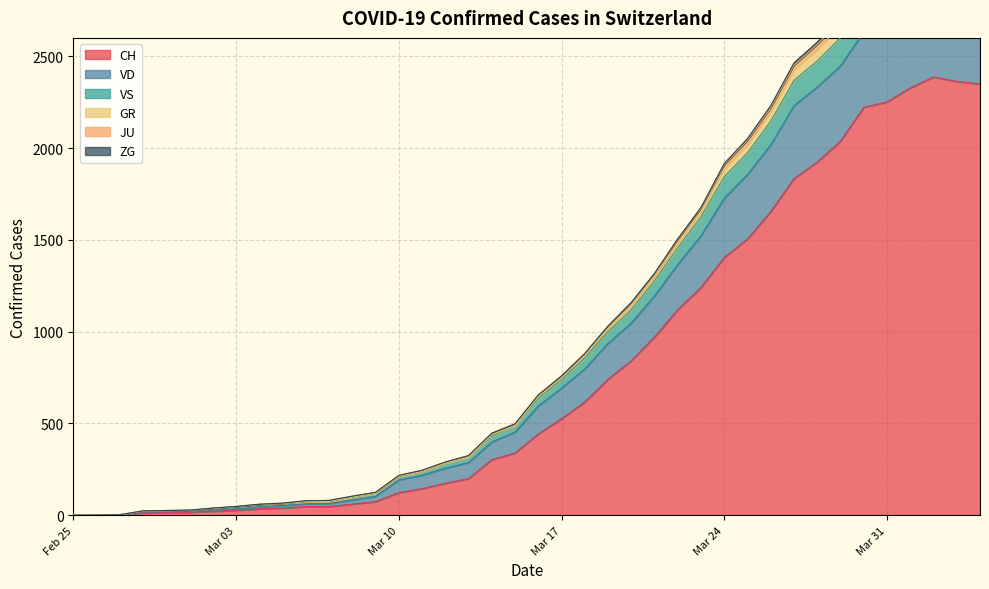

What is the maximum value for CH?

2387